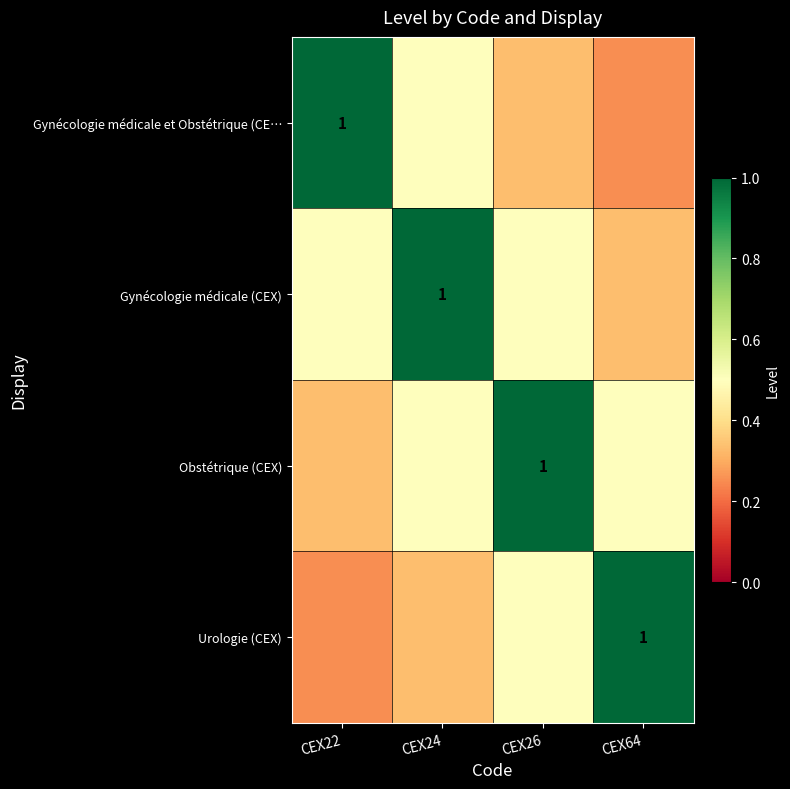

At CEX64, list the series in order from smallest to largest.

Gynécologie médicale et Obstétrique (CE…, Gynécologie médicale (CEX), Obstétrique (CEX), Urologie (CEX)